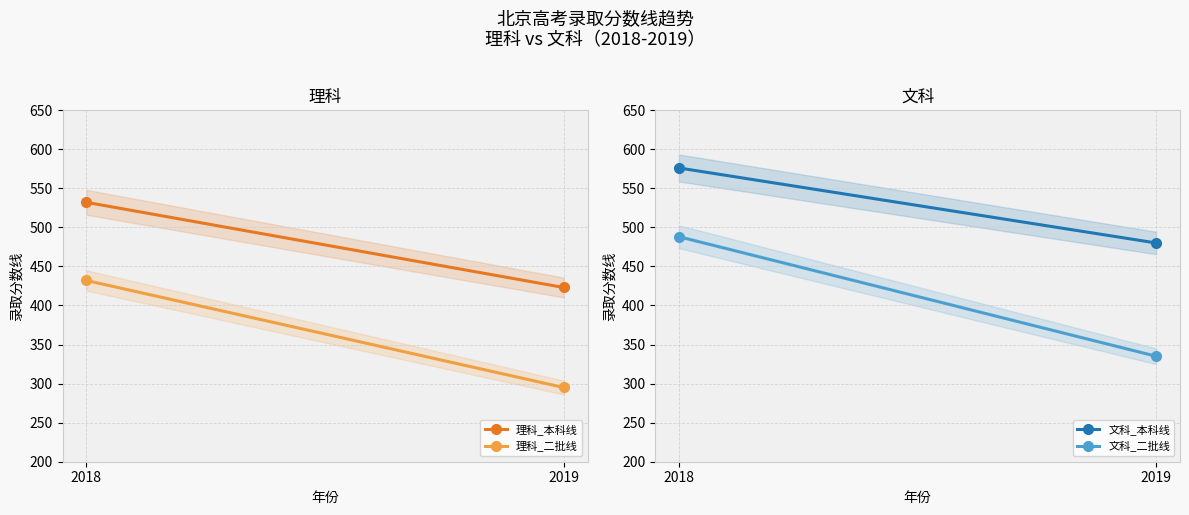

Count the number of categories in the chart.

2